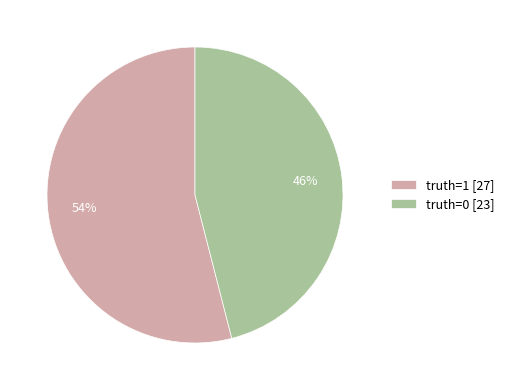

To the nearest percent, what percentage of the pie is truth=1 [27]?

54%